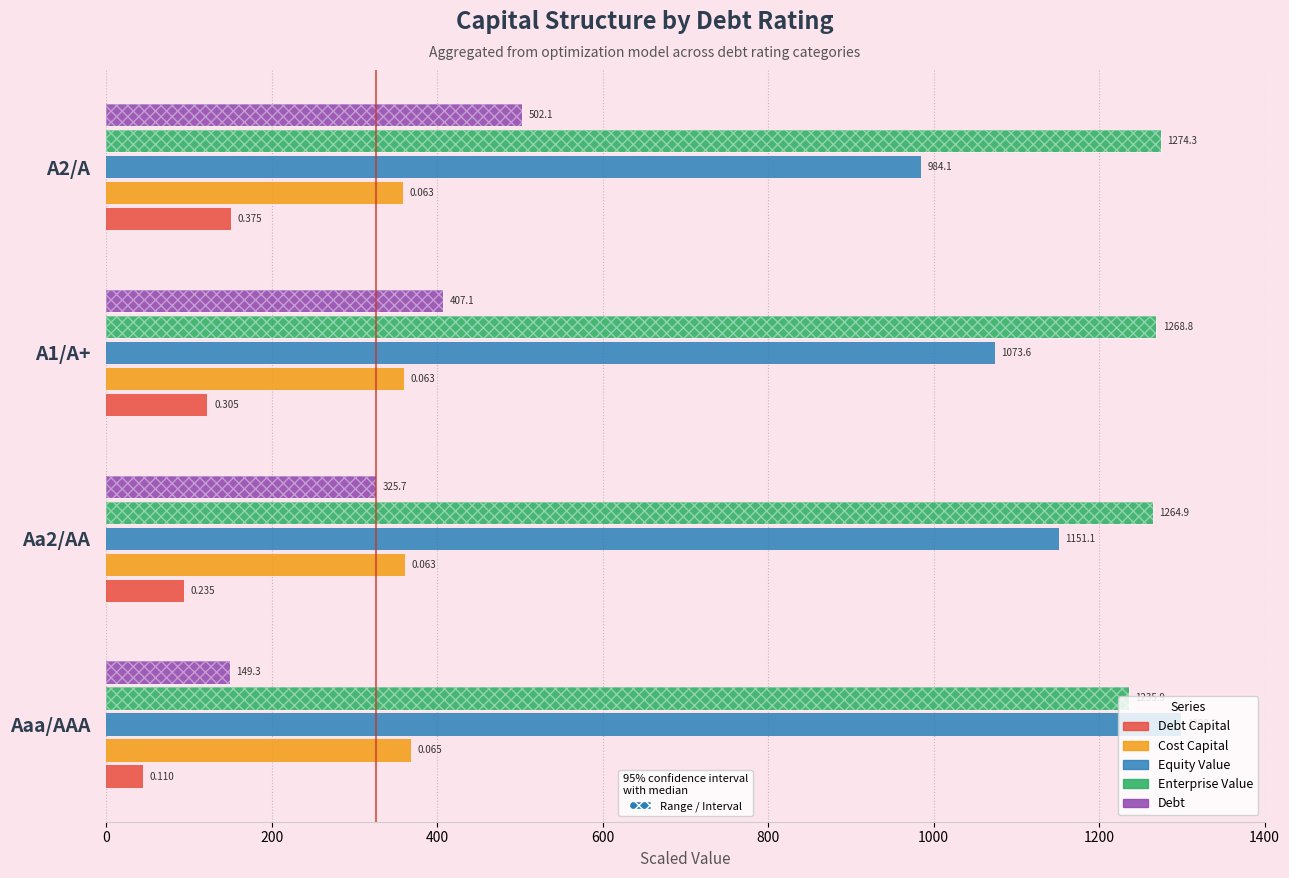

Rank the series at A2/A from highest to lowest value.

Enterprise Value, Equity Value, Debt, Cost Capital, Debt Capital